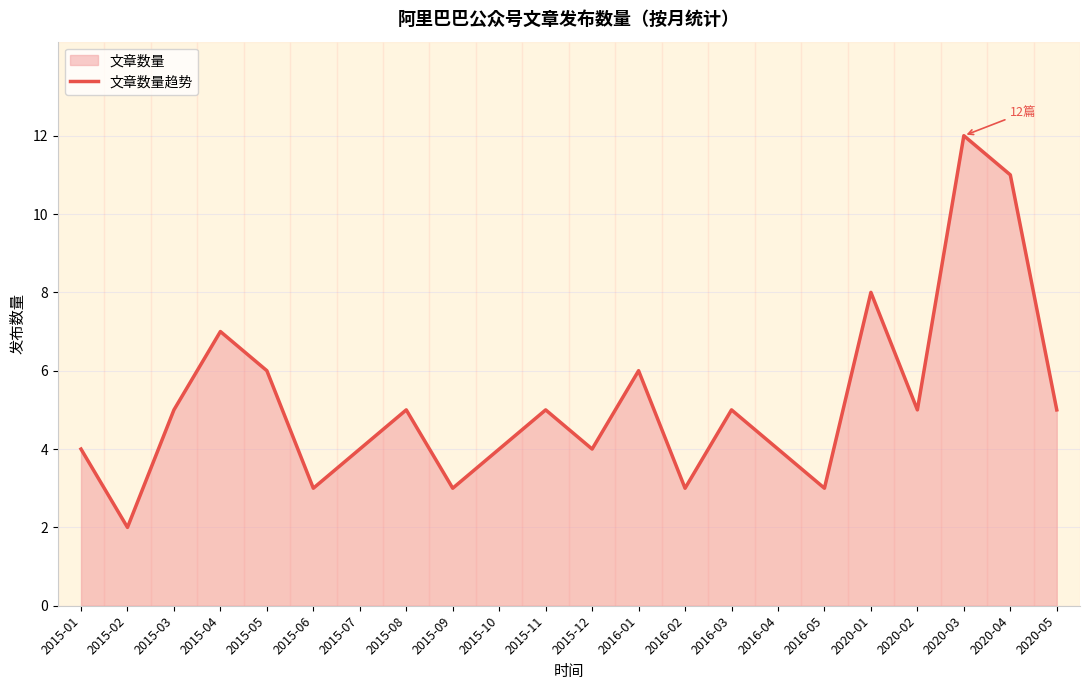

True or false: the data has more than 0 interior local peaks.

True